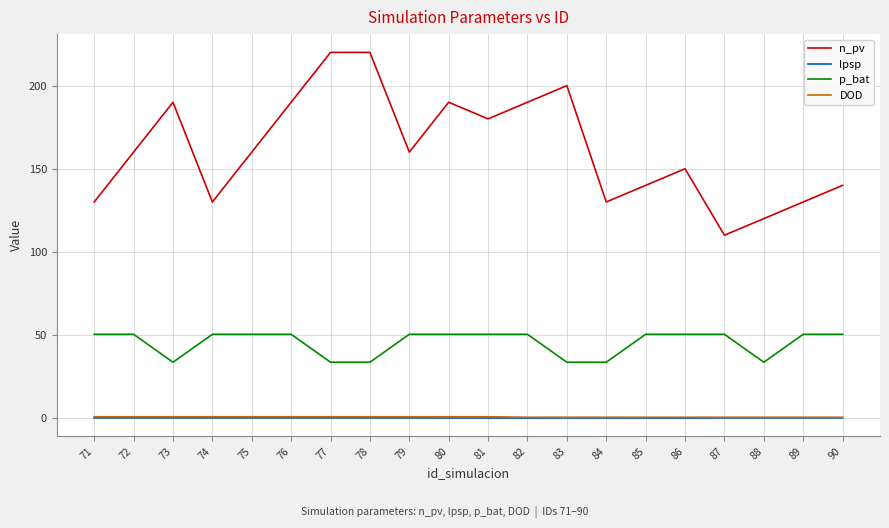

Between 77 and 87, which series saw the biggest shift?

n_pv